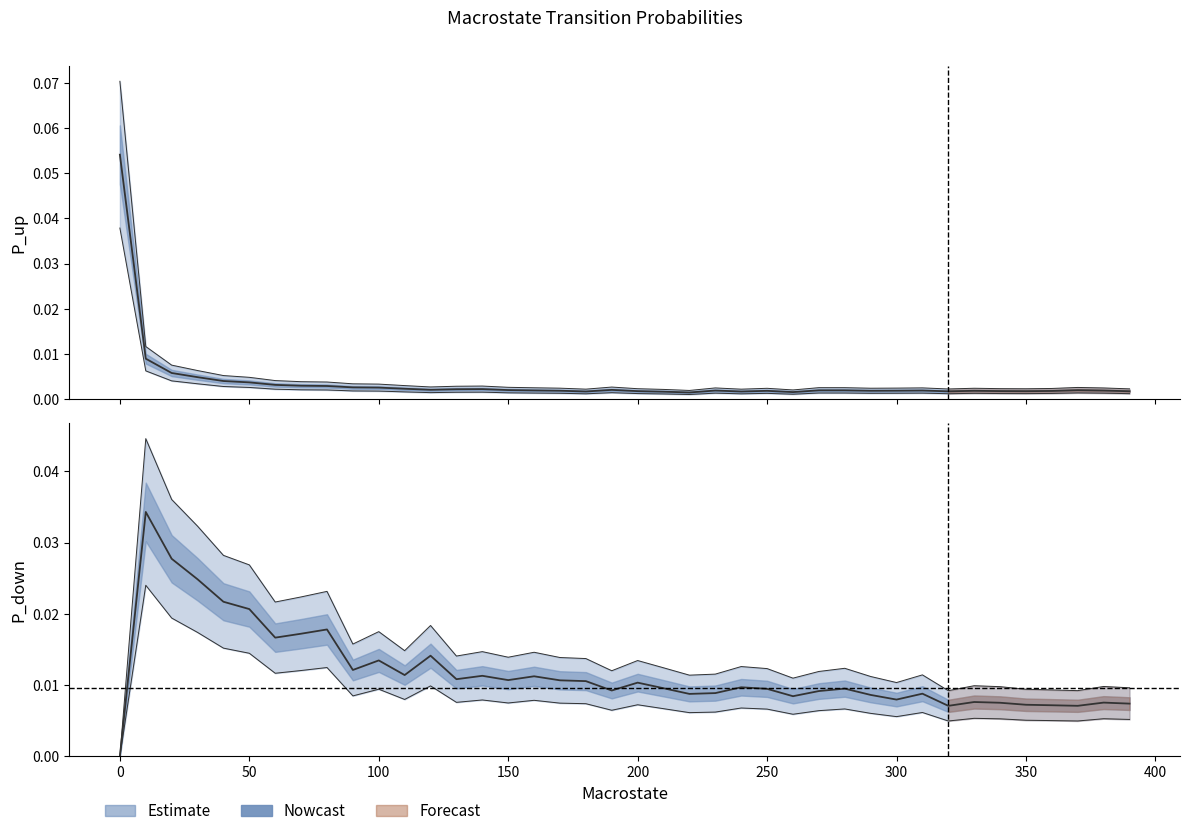

Does the chart display data point markers on the line(s)?

No